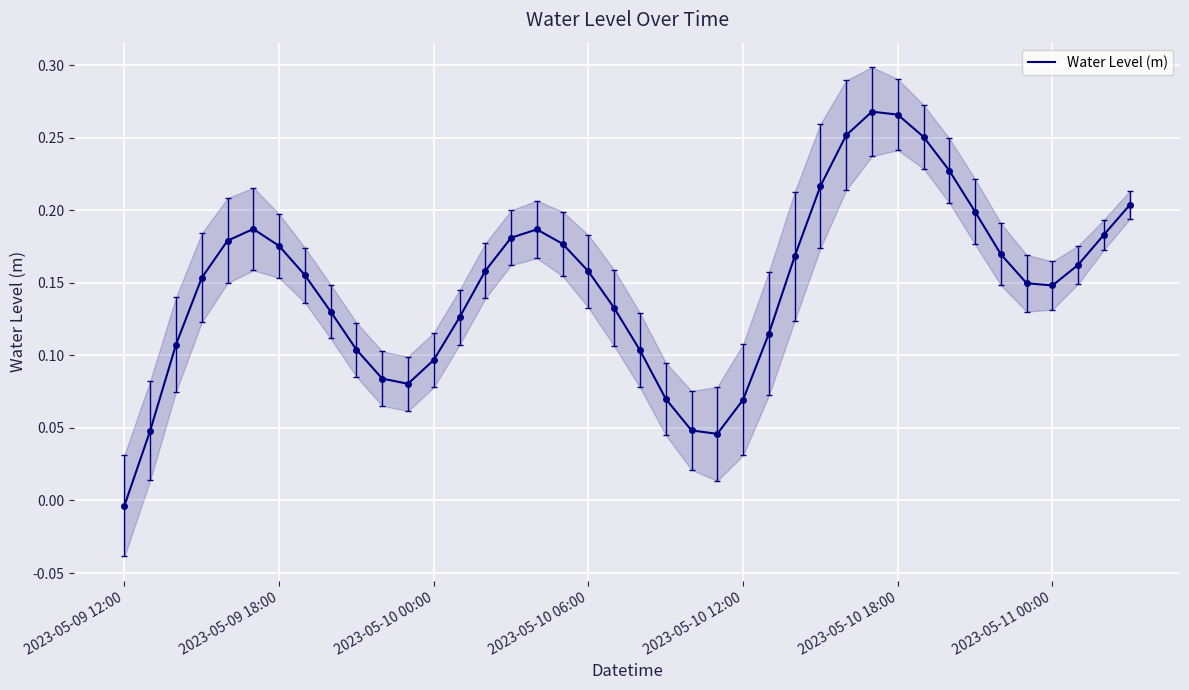

At which label does Water Level (m) reach its minimum?

2023-05-09 12:00